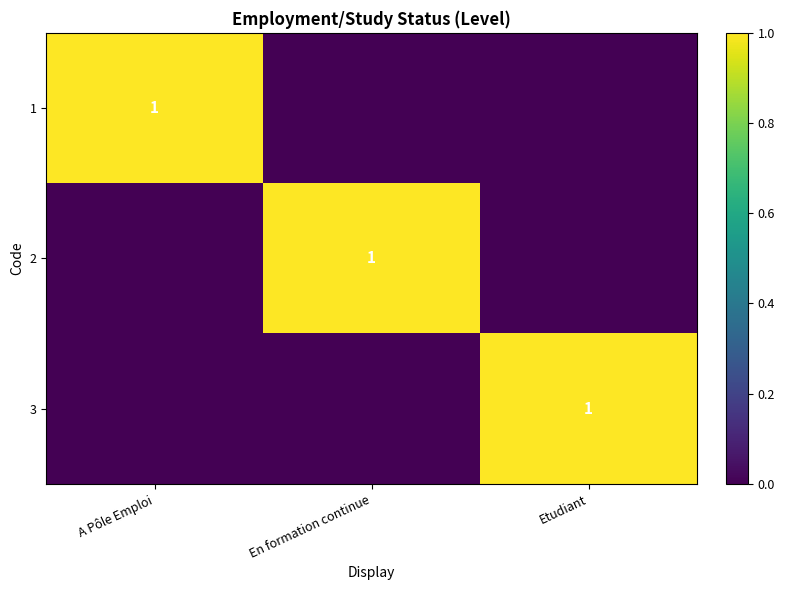

True or false: 2 has a value of 1 at En formation continue.

True